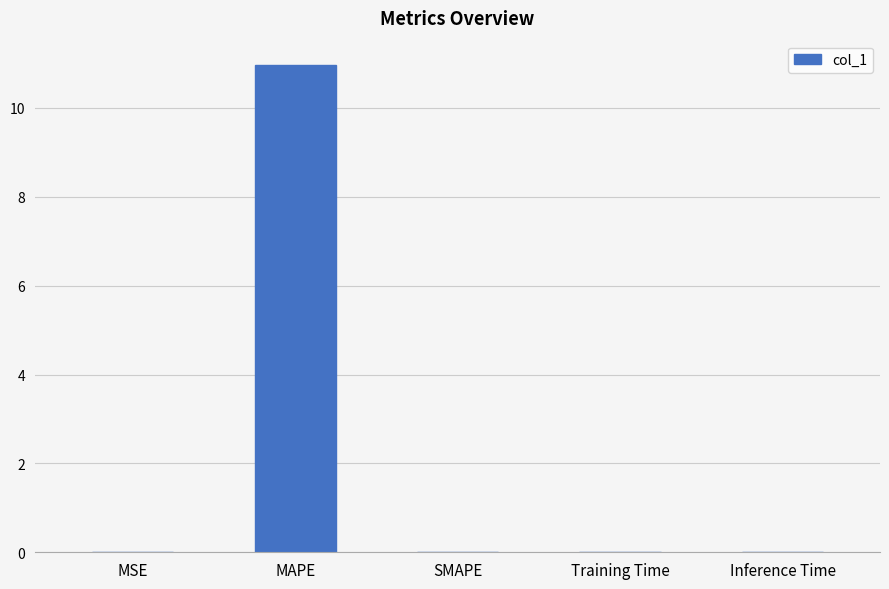

The chart shows a value of 0.0 at MSE. True or false?

True